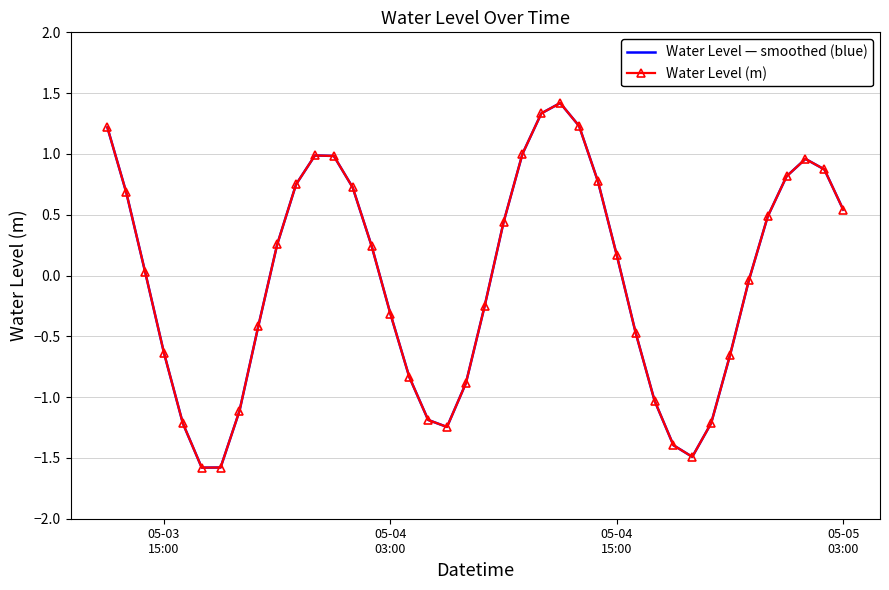

True or false: Water Level (m) and Water Level — smoothed (blue) cross at least once.

False